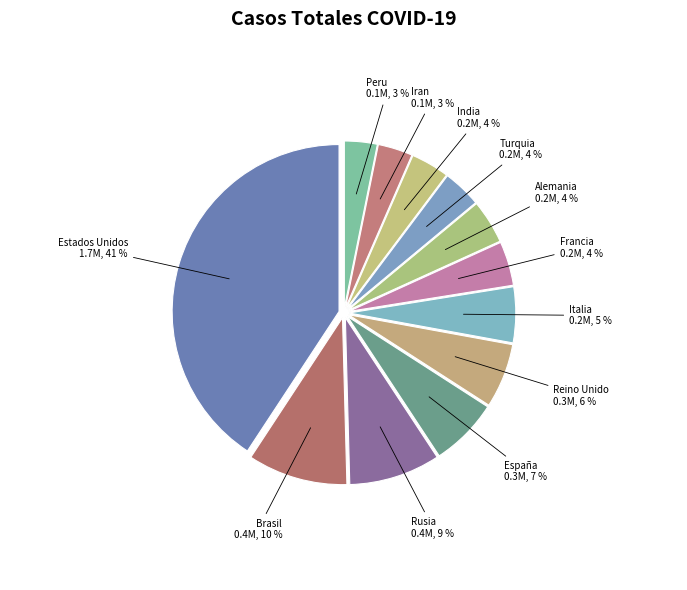

Which slice is the largest?

Estados Unidos